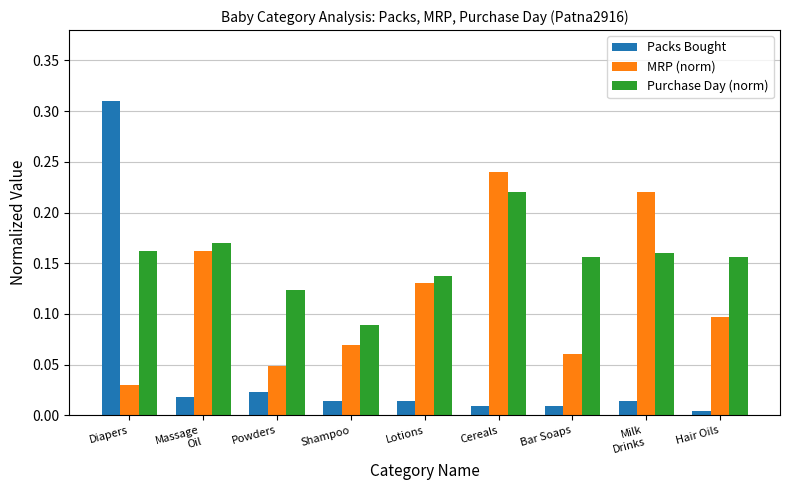

Which series has the largest range (max minus min)?

Packs Bought